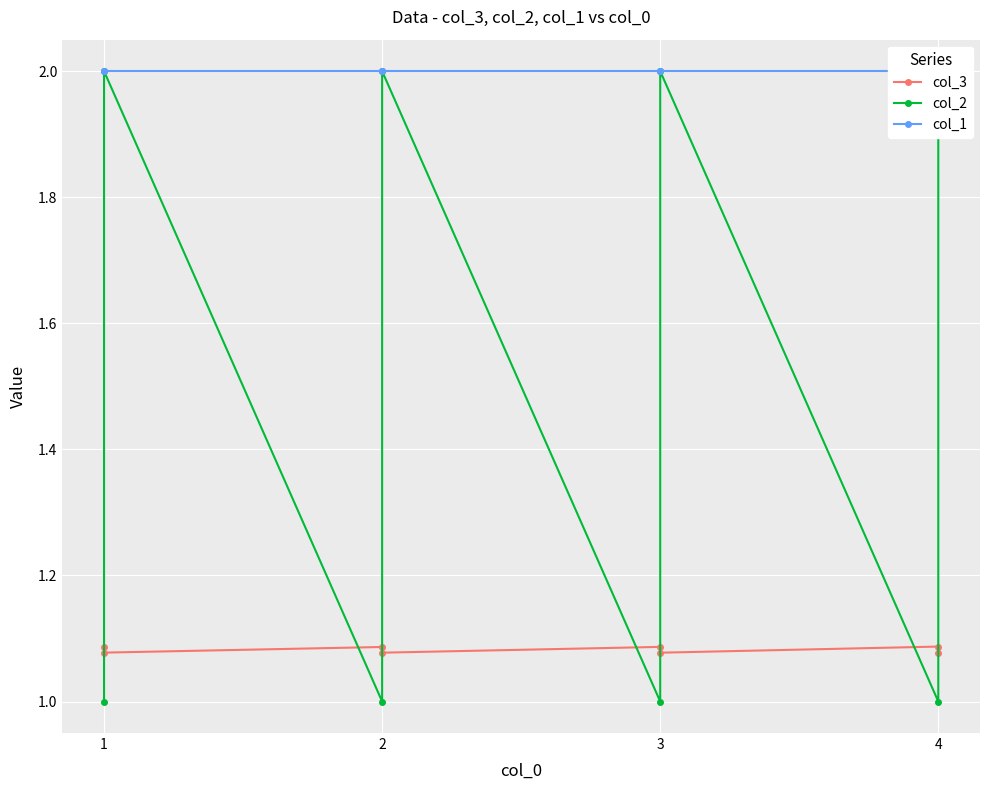

Is this an area chart (filled region under the line)?

No